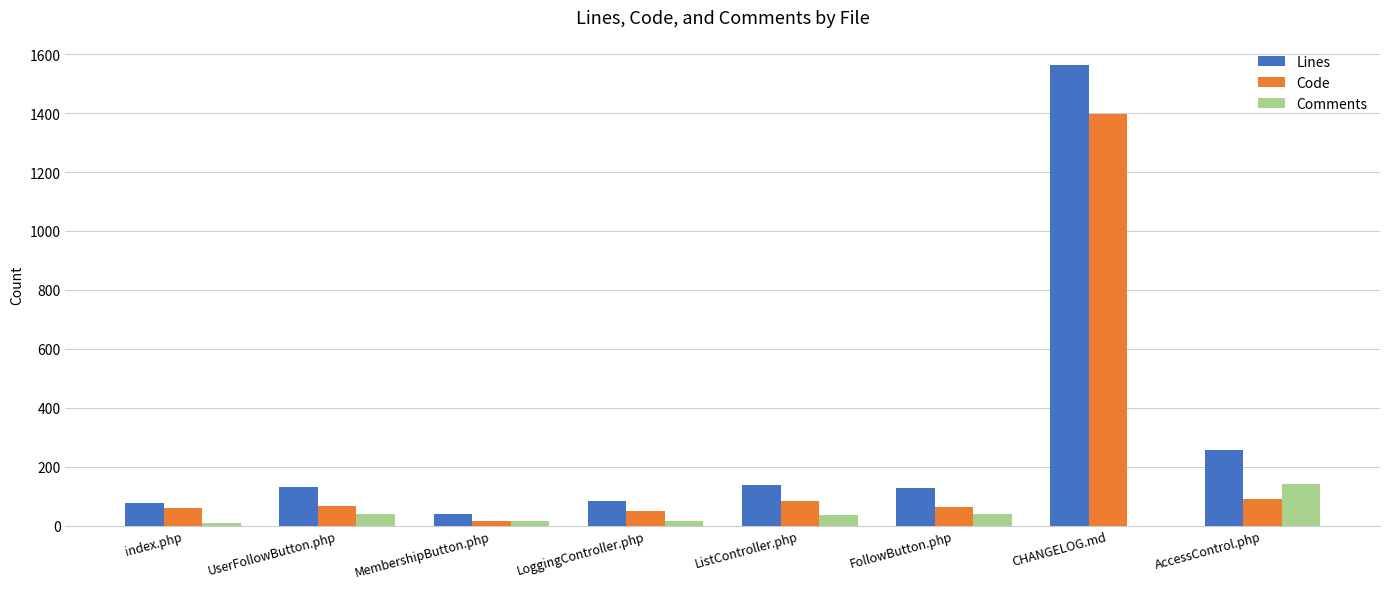

What is the highest value of the Code series?

1397